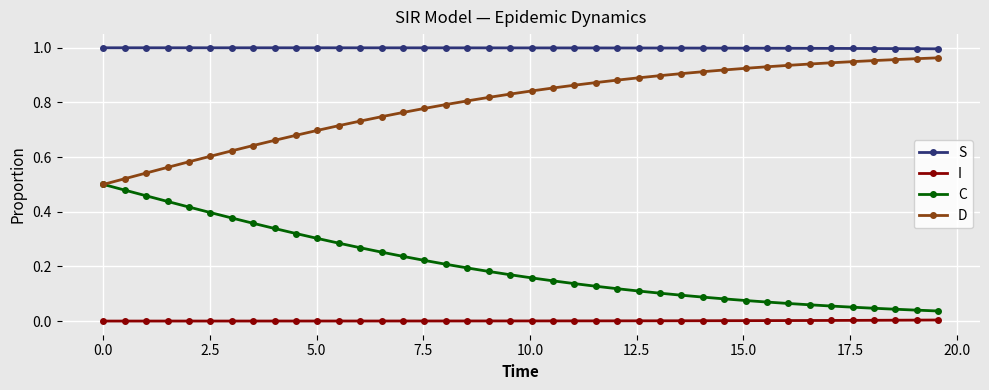

List the series in order of their overall mean, highest first.

S, D, C, I